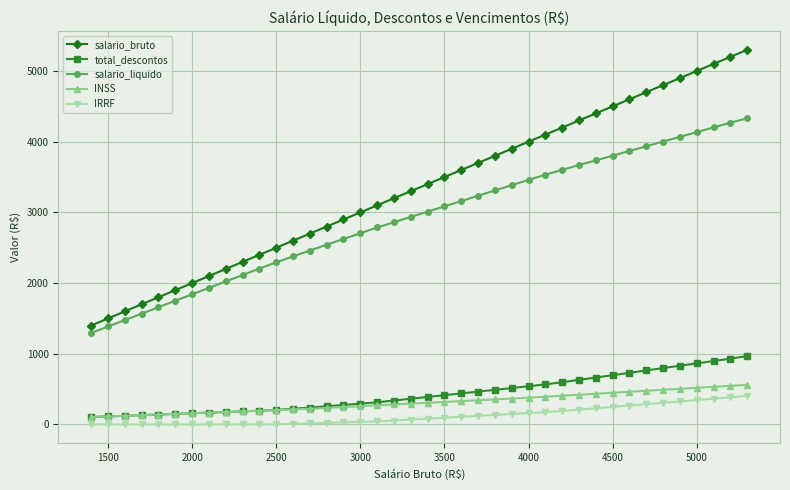

What is the value of the INSS point at the 31st from the left?

434.8